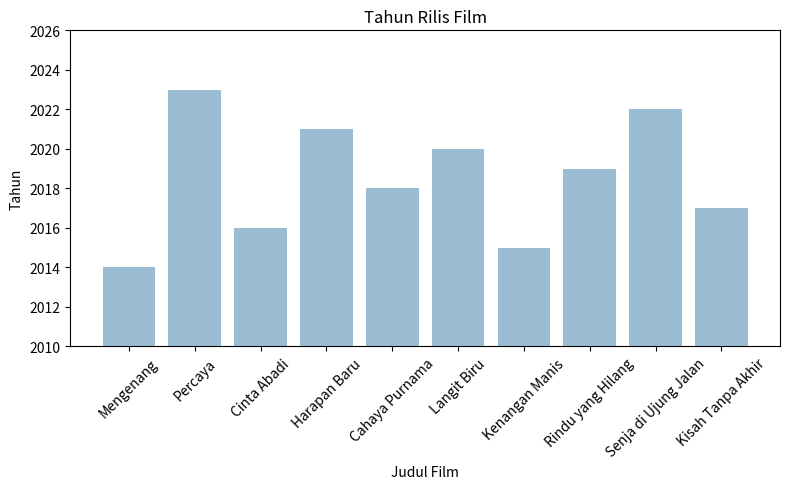

Which category has the highest value across all series?

Percaya